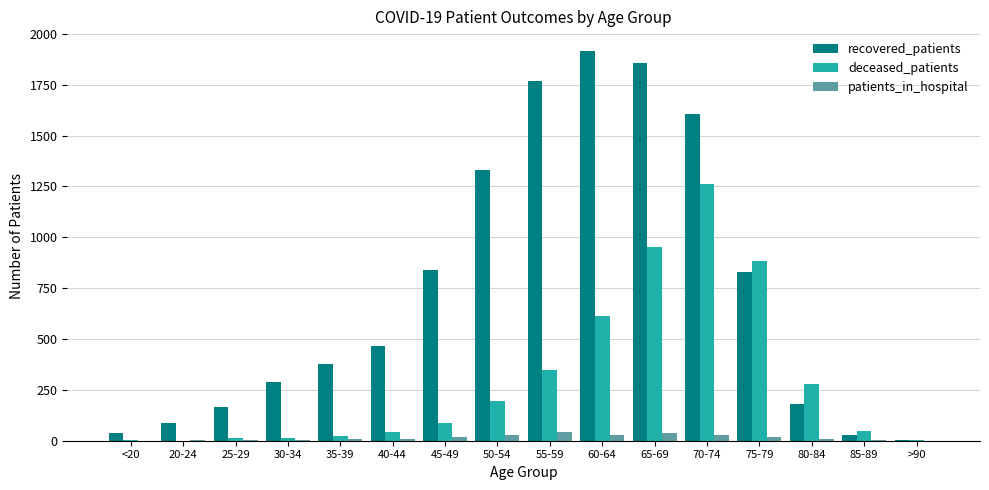

What are all the series names shown in the legend?

recovered_patients, deceased_patients, patients_in_hospital